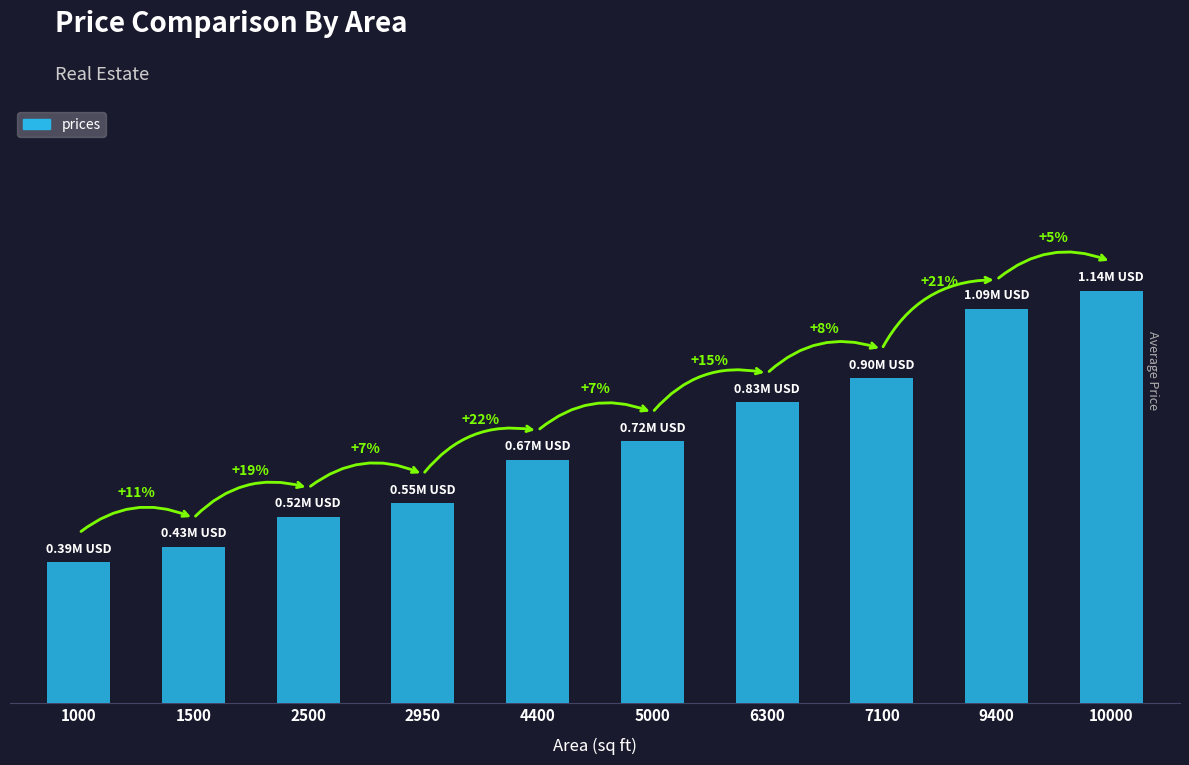

Approximately how many times larger is the value at 7100 compared to 1500?

2.1